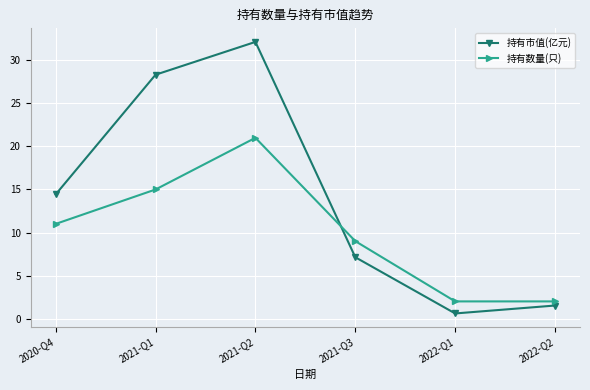

At which category is the sum across all series the highest?

2021-Q2